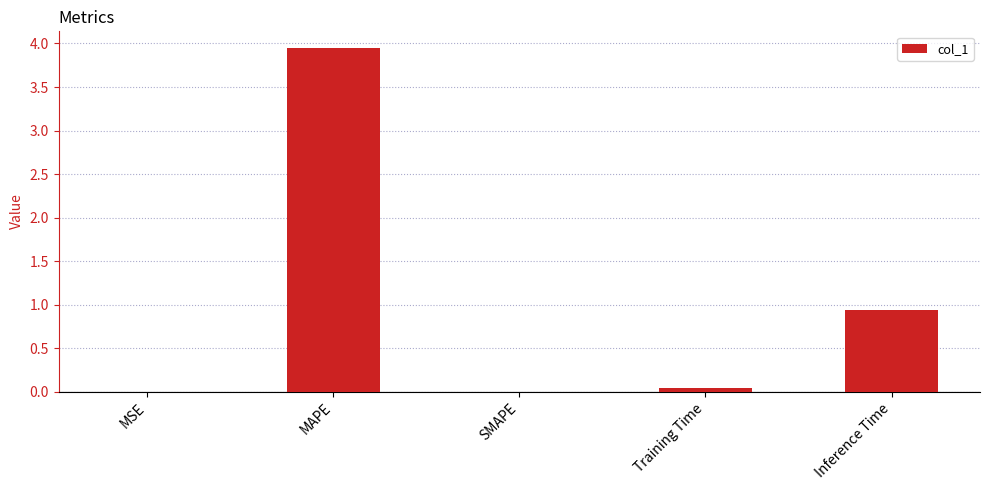

Are the bars horizontal?

No